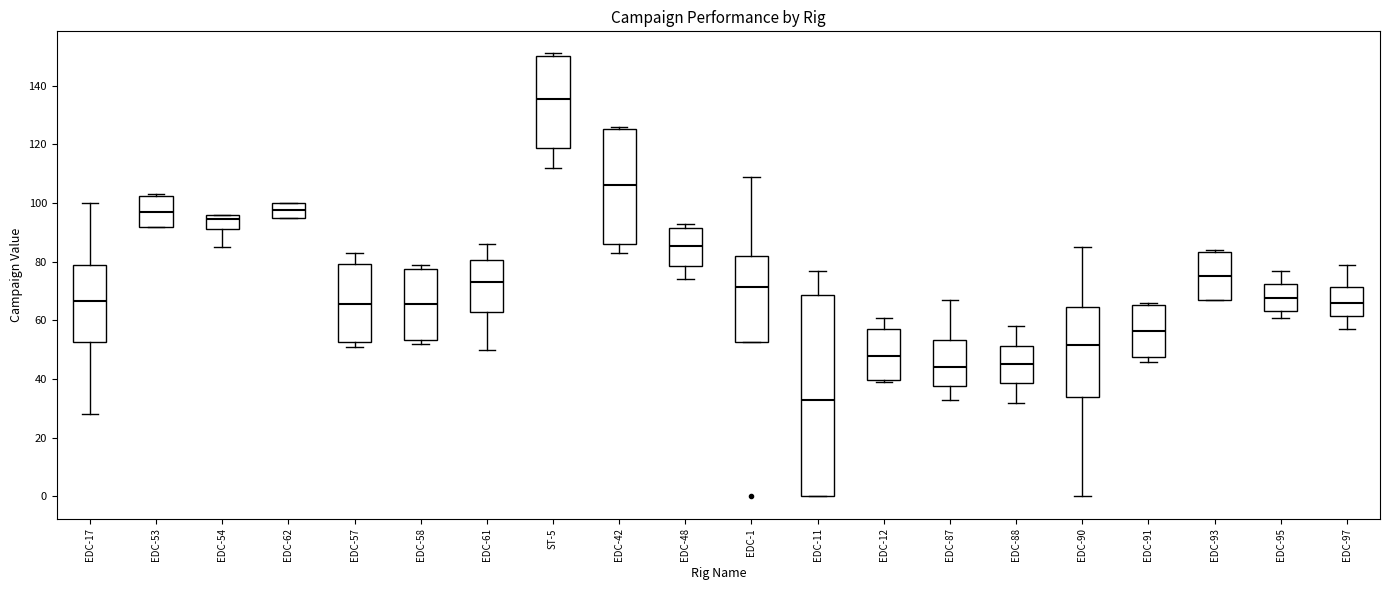

Which box's median line is the highest?

ST-5